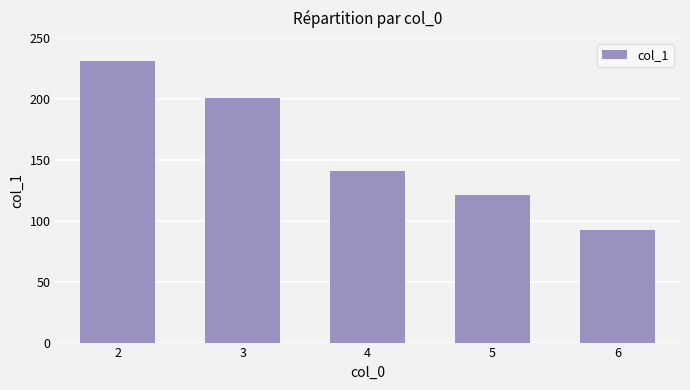

What is the difference between the maximum and second lowest values?

110